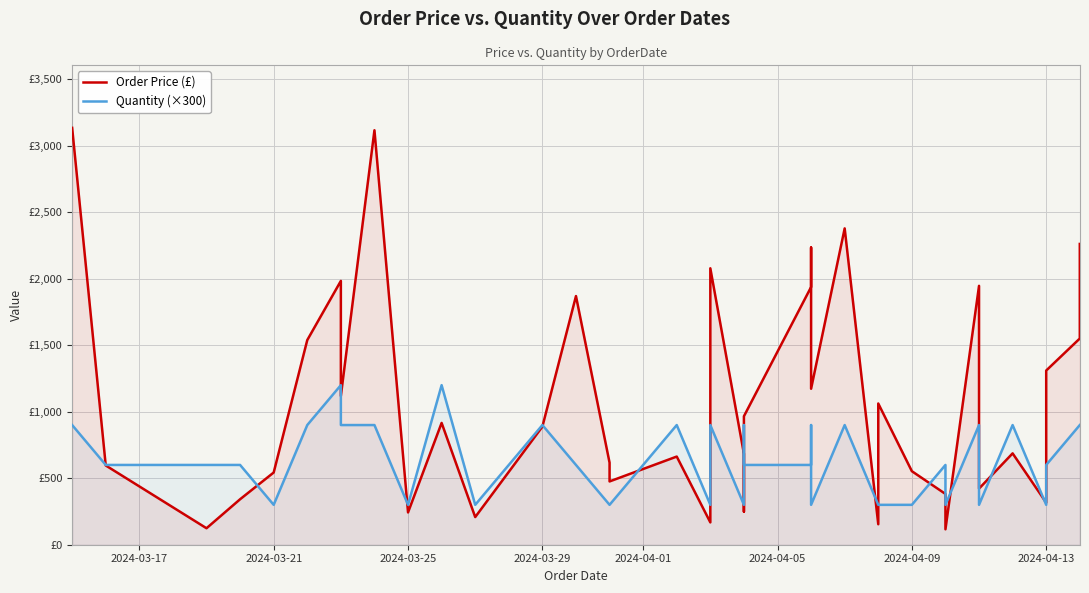

Count the number of data series in this chart.

2